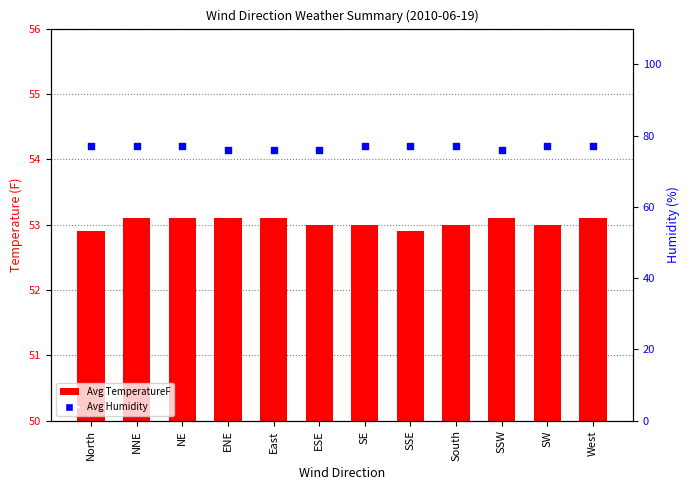

Which series reaches the maximum Y coordinate?

Avg Humidity